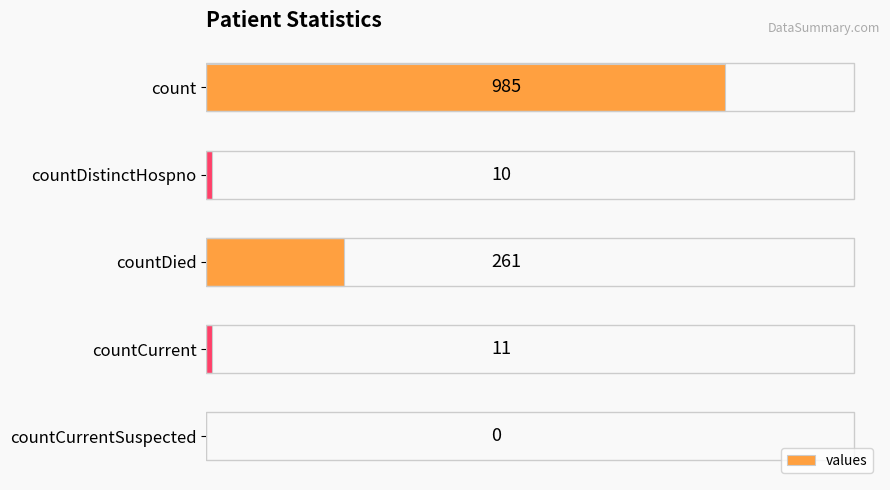

True or false: the data shows 261 at countDied.

True